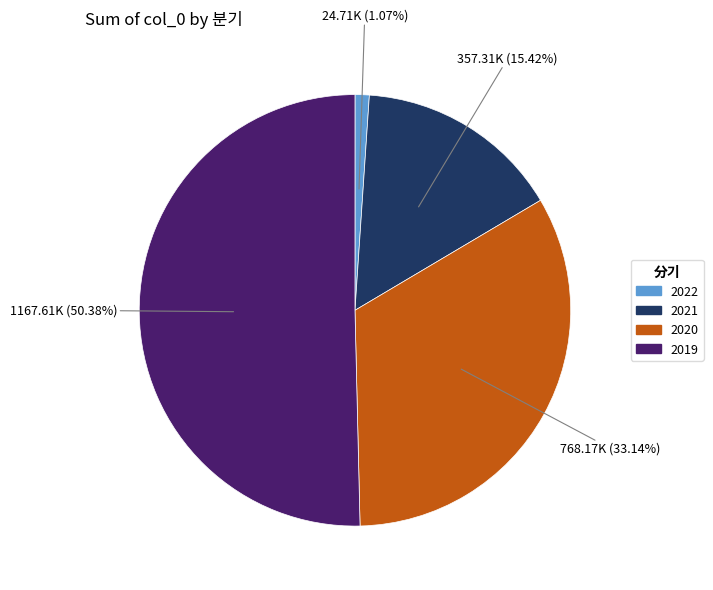

Is there a majority slice in this chart?

Yes